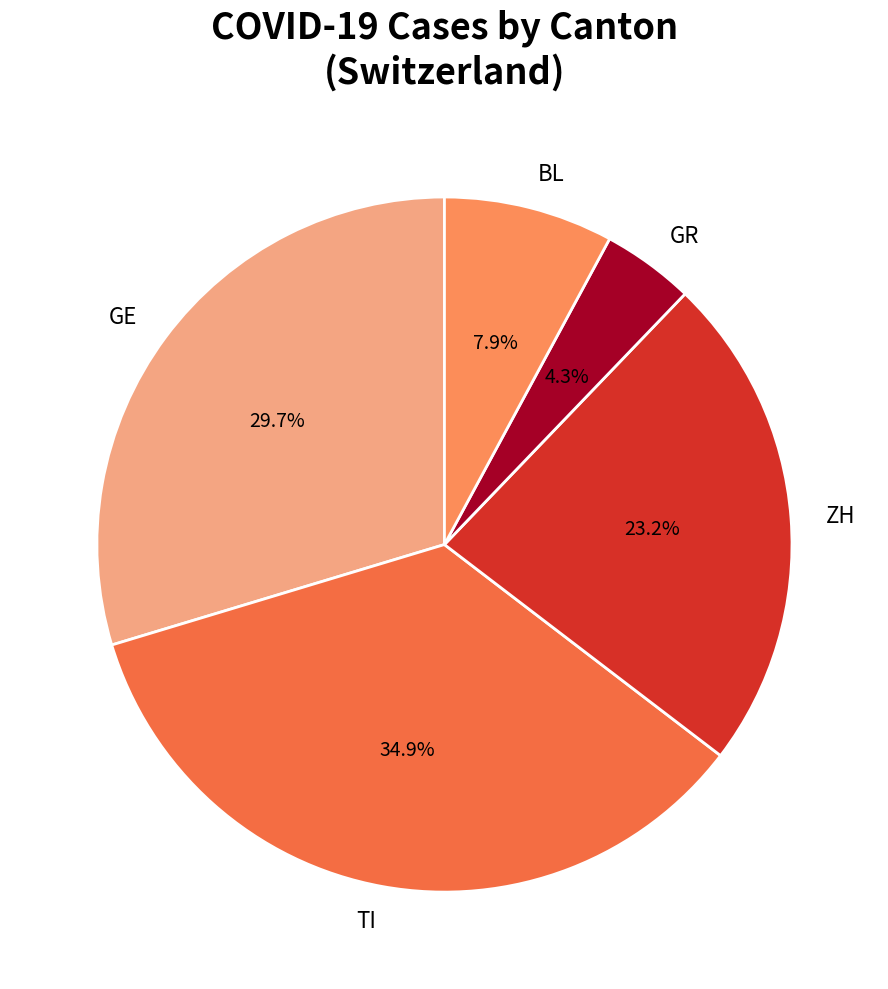

Do ZH and GE together represent more than half of the pie?

Yes